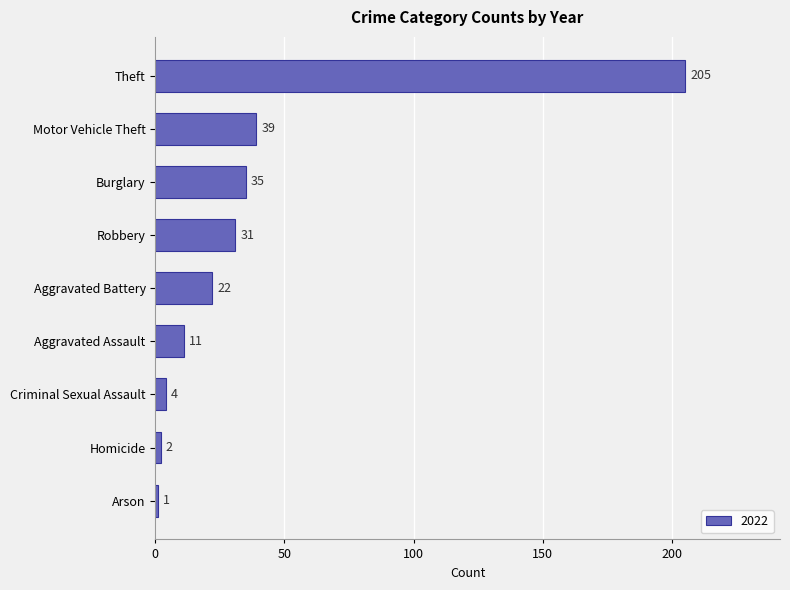

Reading bottom to top, what are all the values shown in this chart?

Arson=1	Homicide=2	Criminal Sexual Assault=4	Aggravated Assault=11	Aggravated Battery=22	Robbery=31	Burglary=35	Motor Vehicle Theft=39	Theft=205